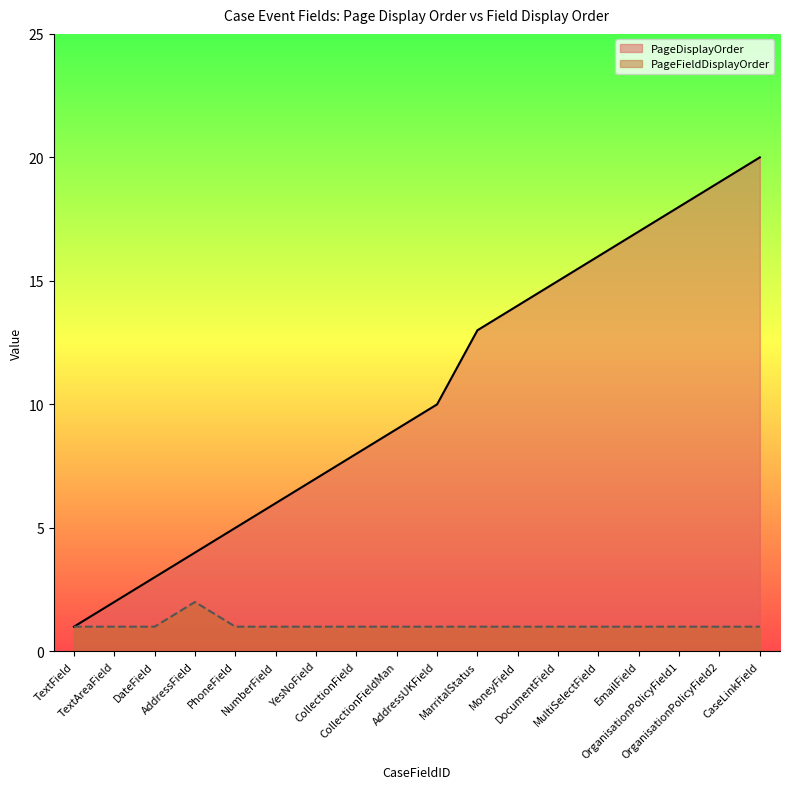

What is the smallest value displayed?

1